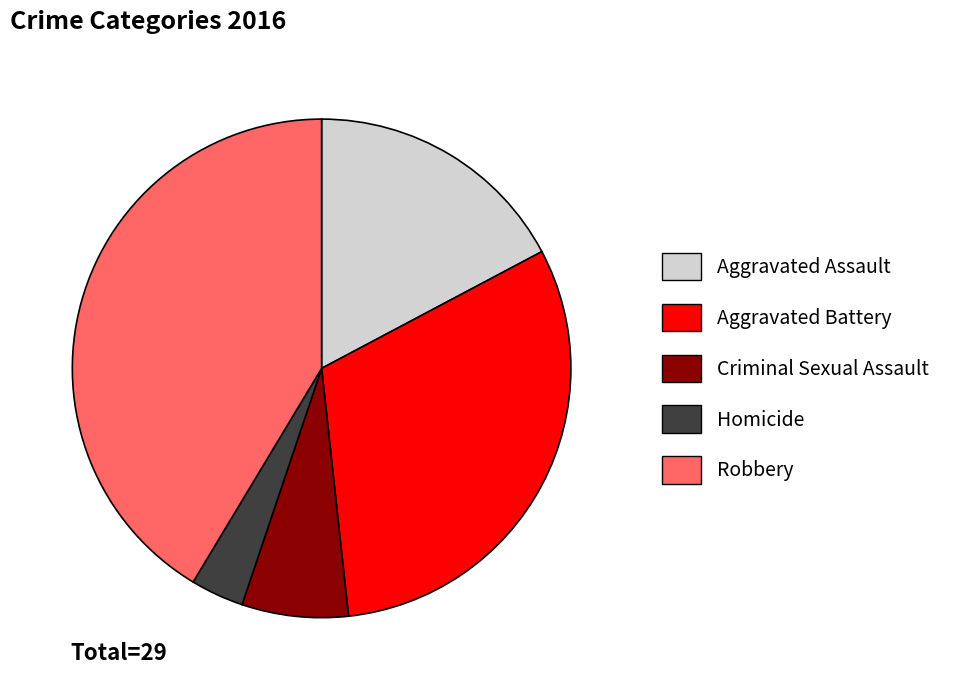

How many slices are in this pie chart?

5